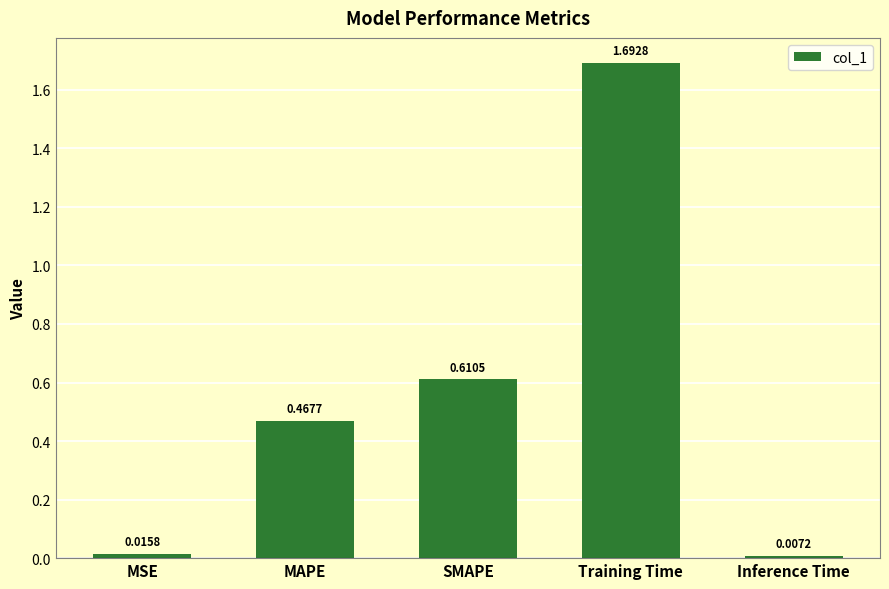

What is the sum of all values?

2.8